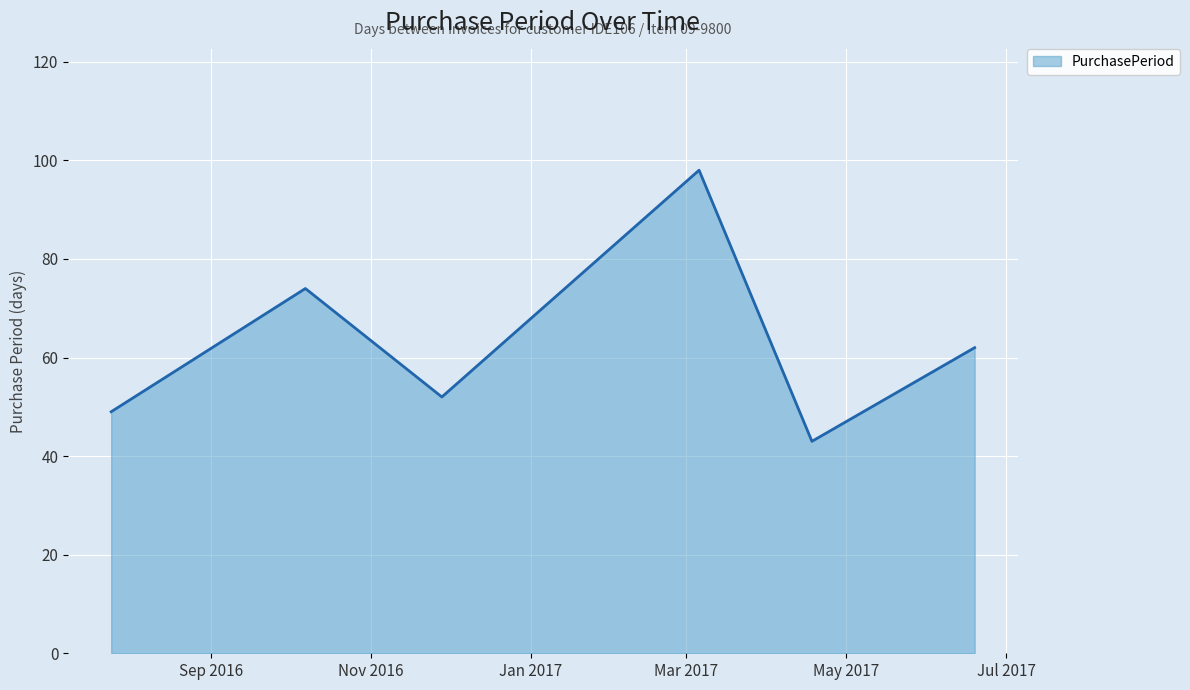

What is the greatest value displayed?

98